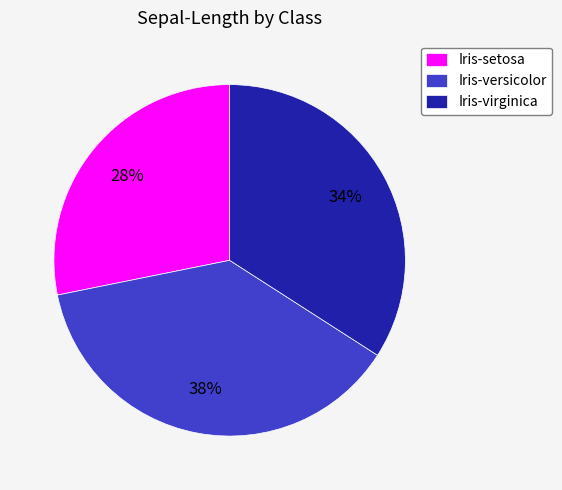

To the nearest percent, what is the difference between the Iris-versicolor and Iris-virginica slice percentages?

4%